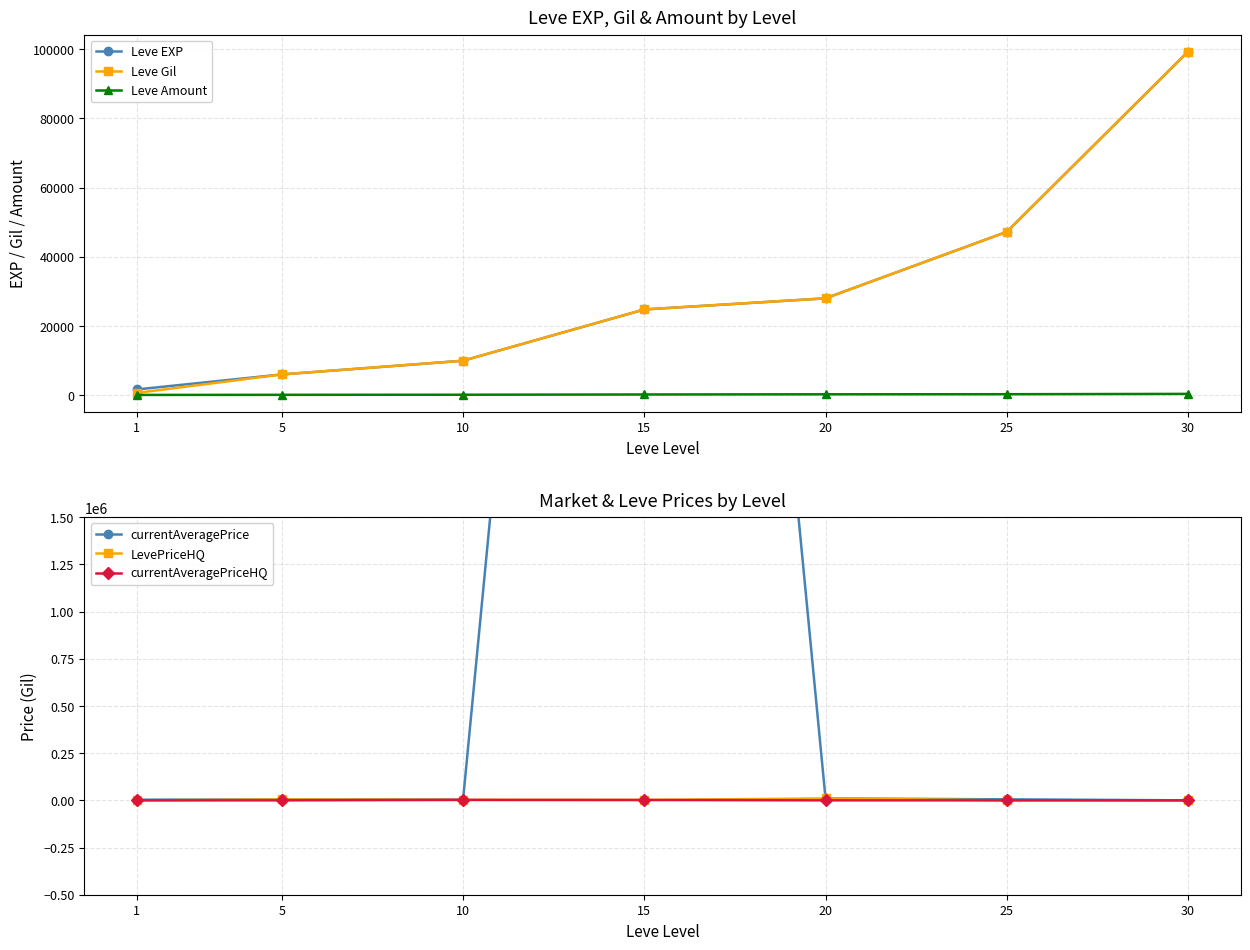

At which label does currentAveragePrice first exceed 4500?

15